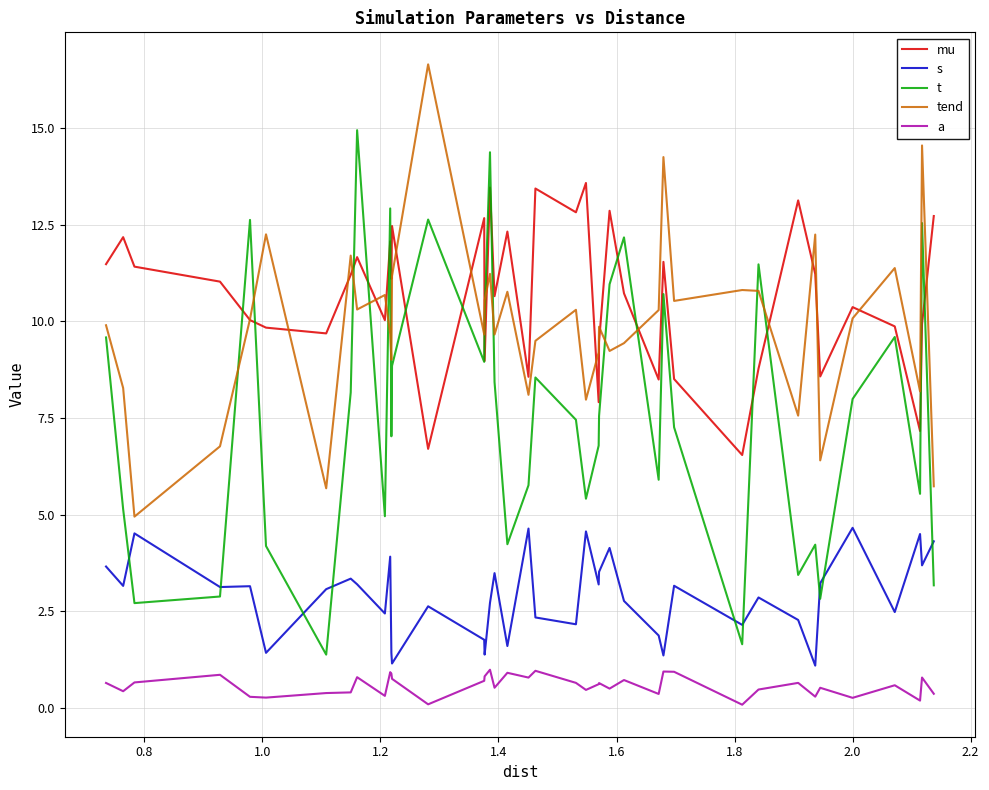

Which series has the widest spread of values?

t